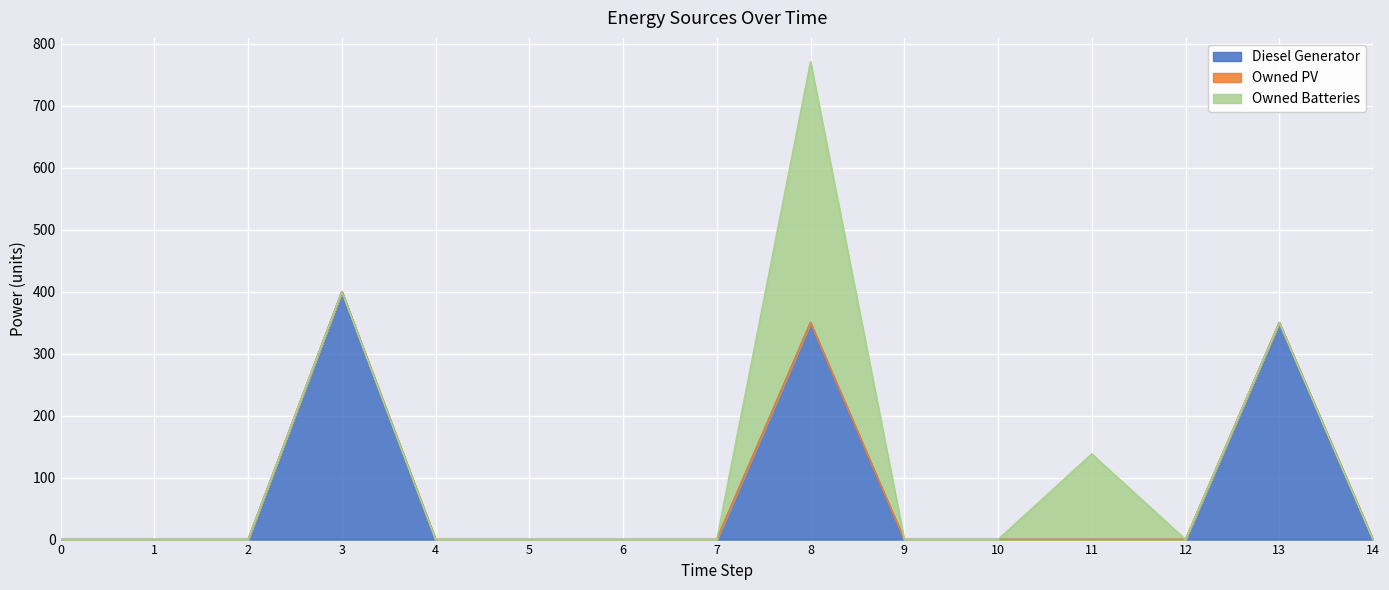

True or false: Owned Batteries and Owned PV intersect in this chart.

False